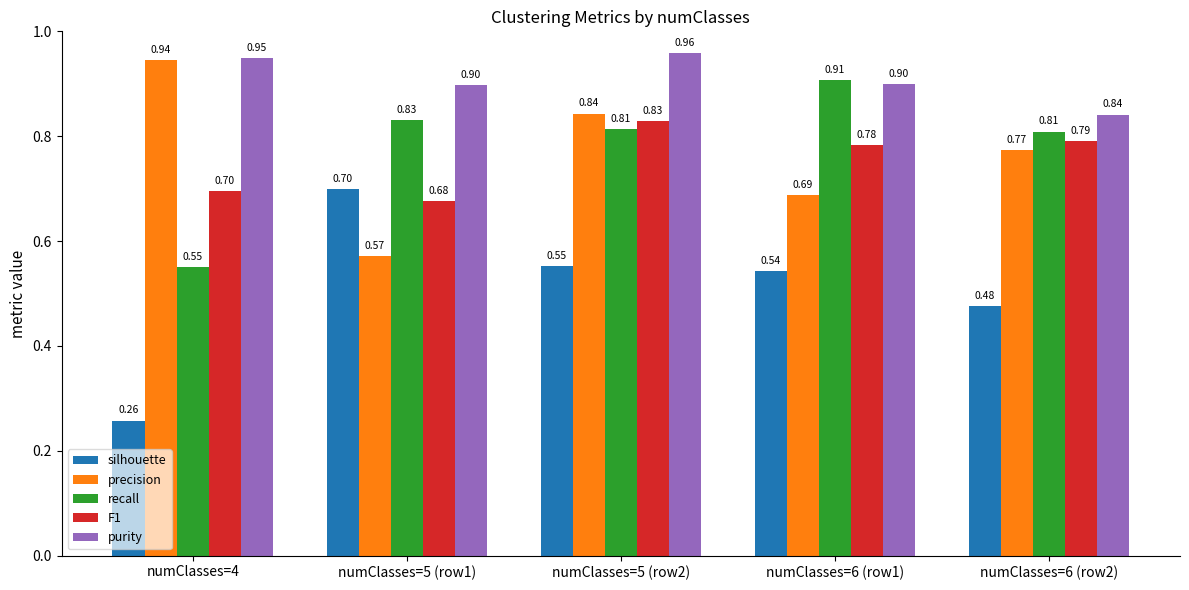

What is the sum of all recall values?

3.9